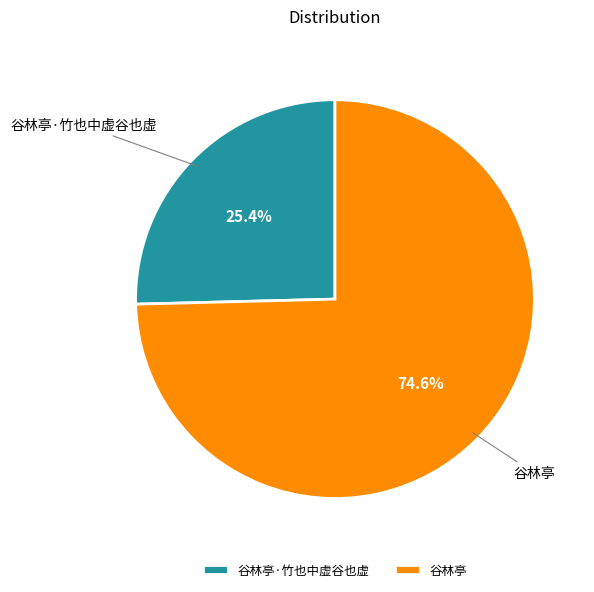

To the nearest percent, what is the average slice percentage?

50%